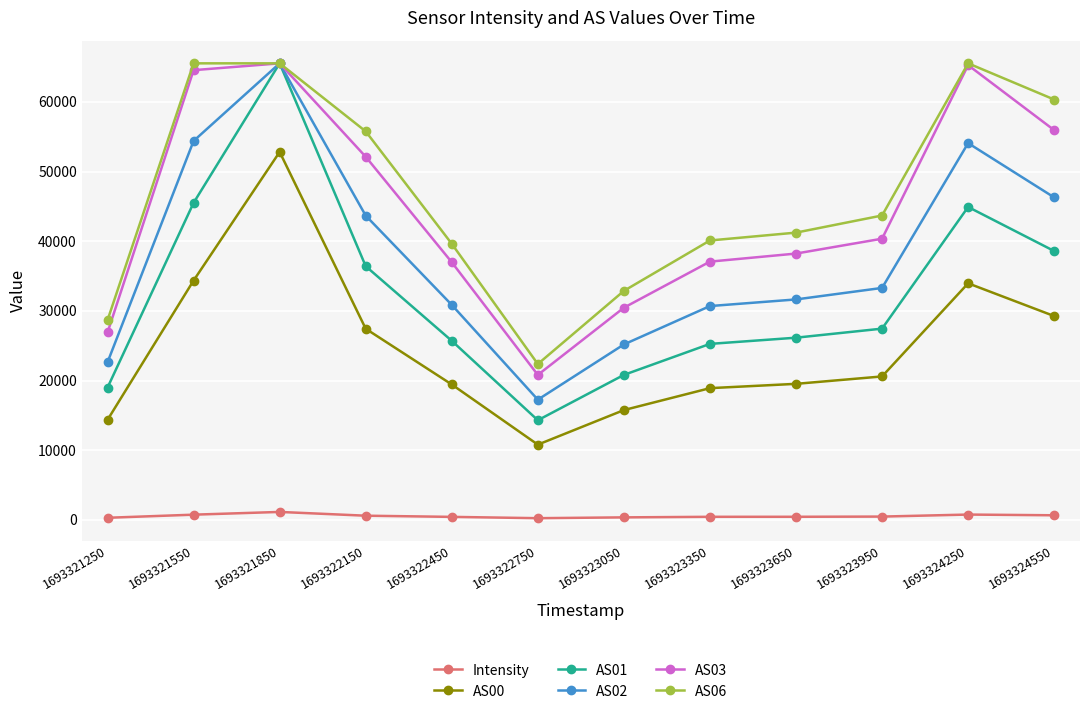

In Intensity, how many points are higher than both neighbors (excluding endpoints)?

2